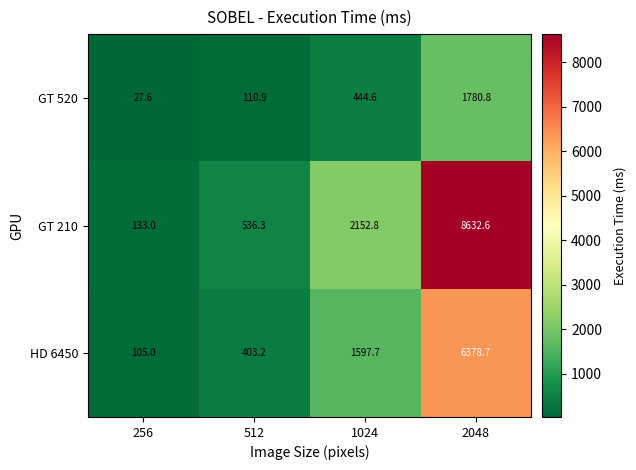

Which series has the largest total across all categories?

GT 210